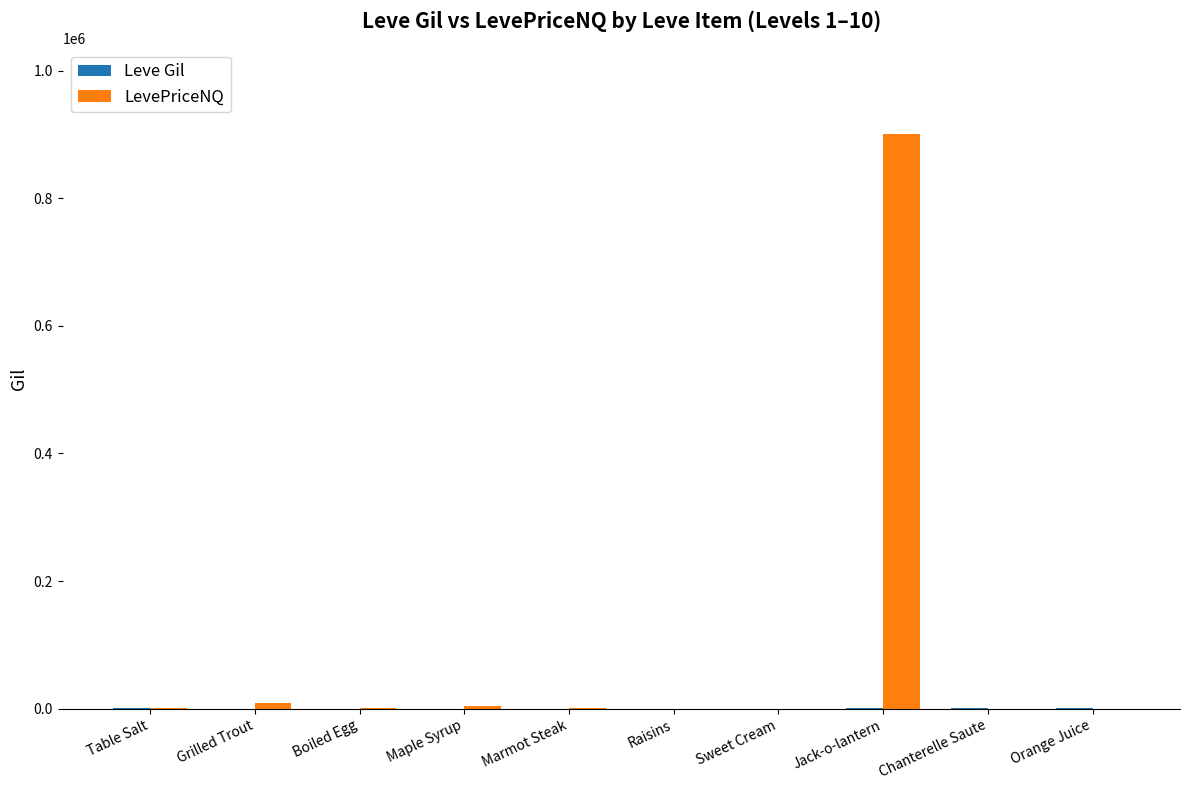

Which series has the largest total across all categories?

LevePriceNQ